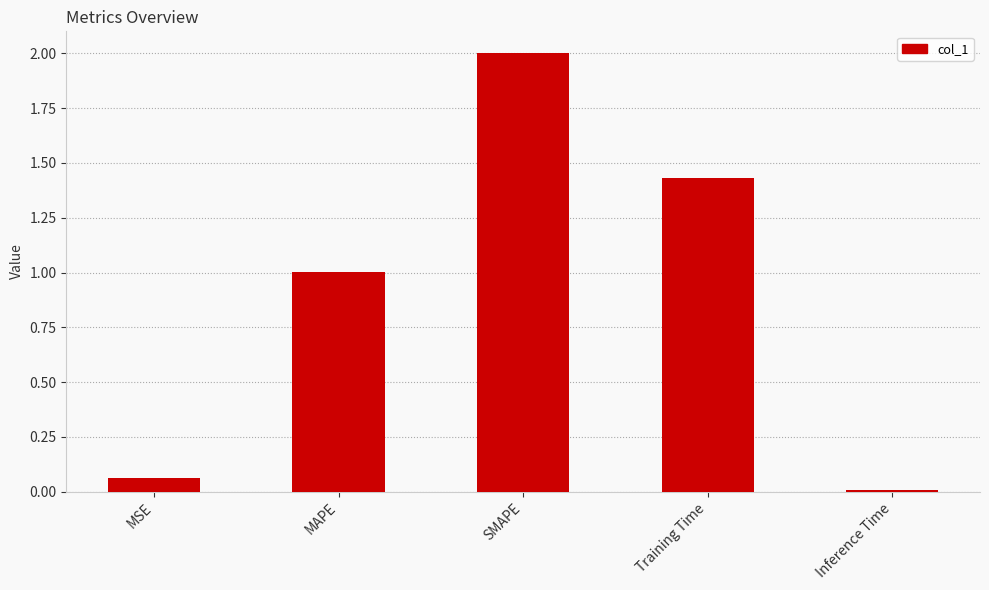

Rank the categories by value from highest to lowest.

SMAPE, Training Time, MAPE, MSE, Inference Time